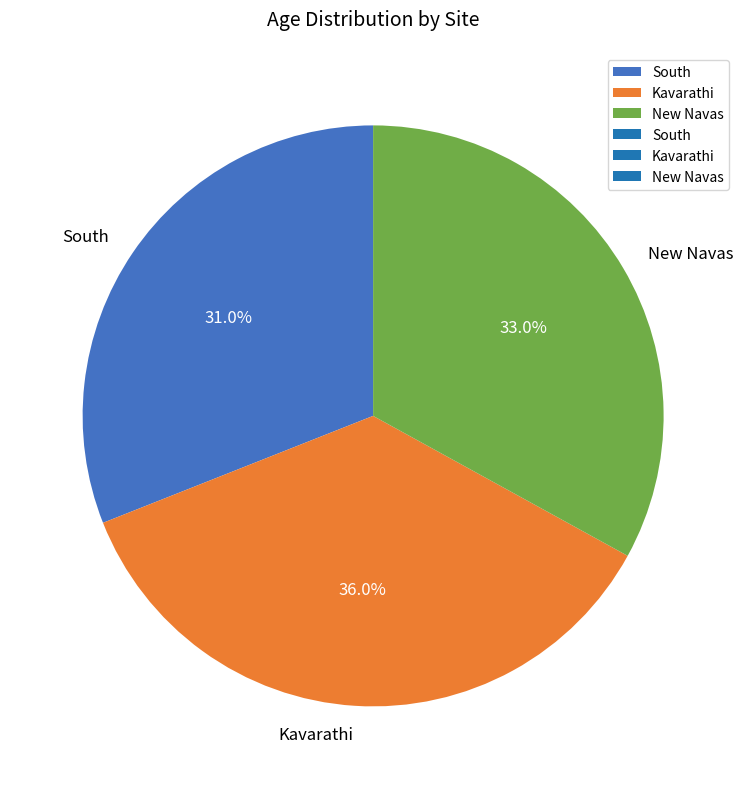

Is there a majority slice in this chart?

No